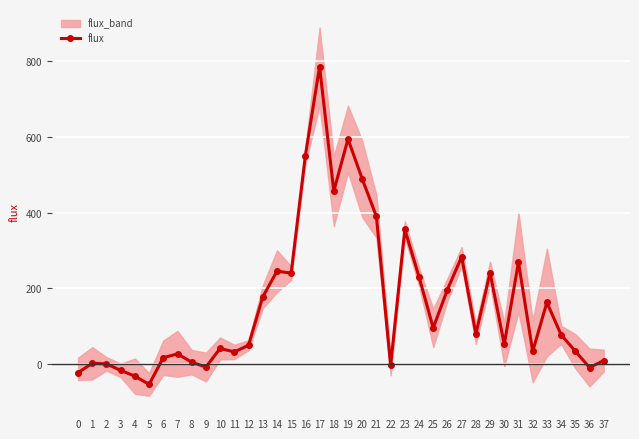

At which label is the value closest to 365?

23